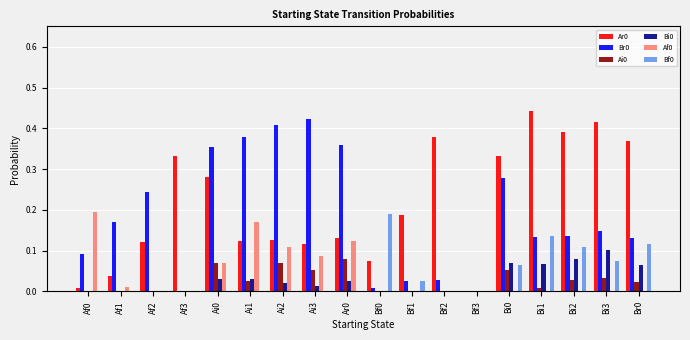

How many groups of bars are there?

18